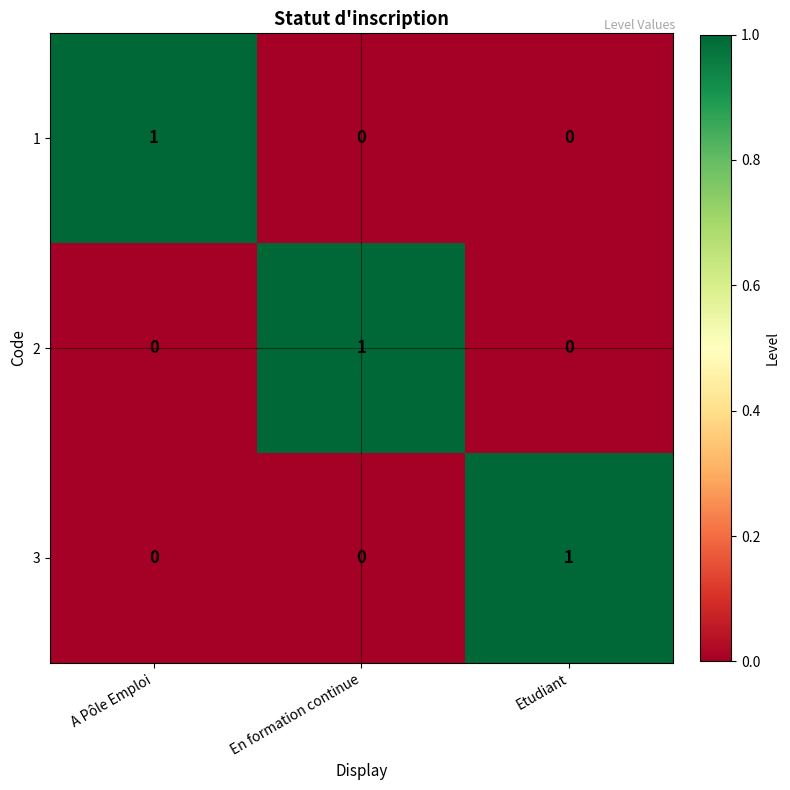

What is the spread (max minus min) of values at A Pôle Emploi?

1